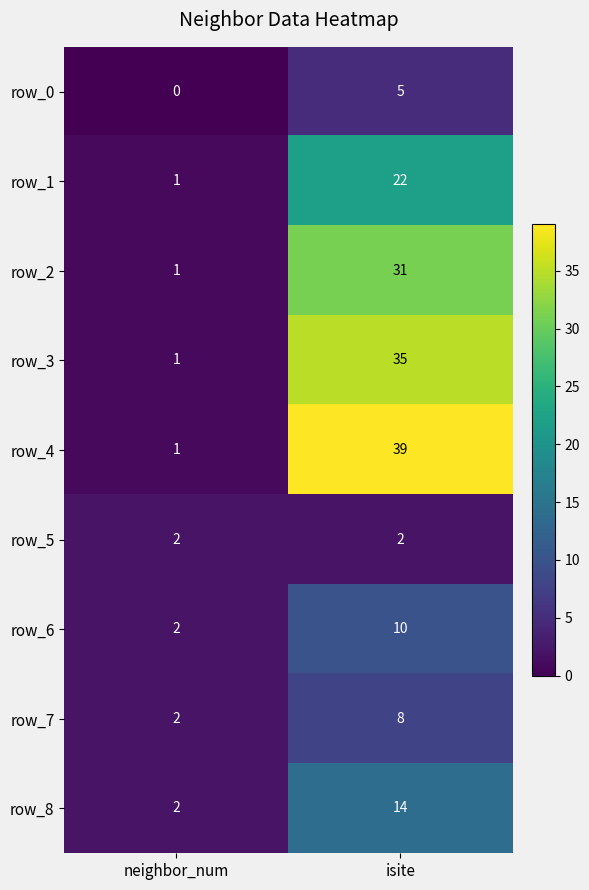

What is the lowest value of the row_5 series?

2